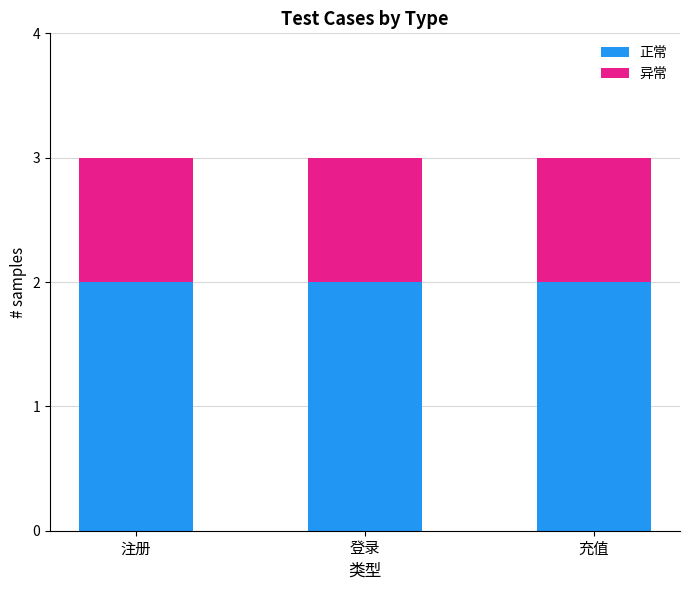

Does the chart contain any negative values?

No